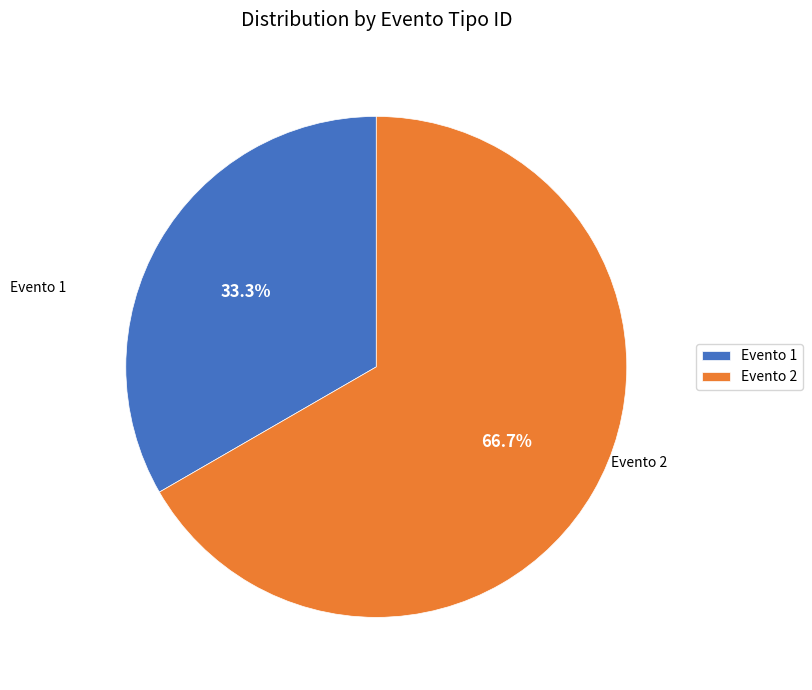

To the nearest percent, what portion does Evento 2 represent?

67%